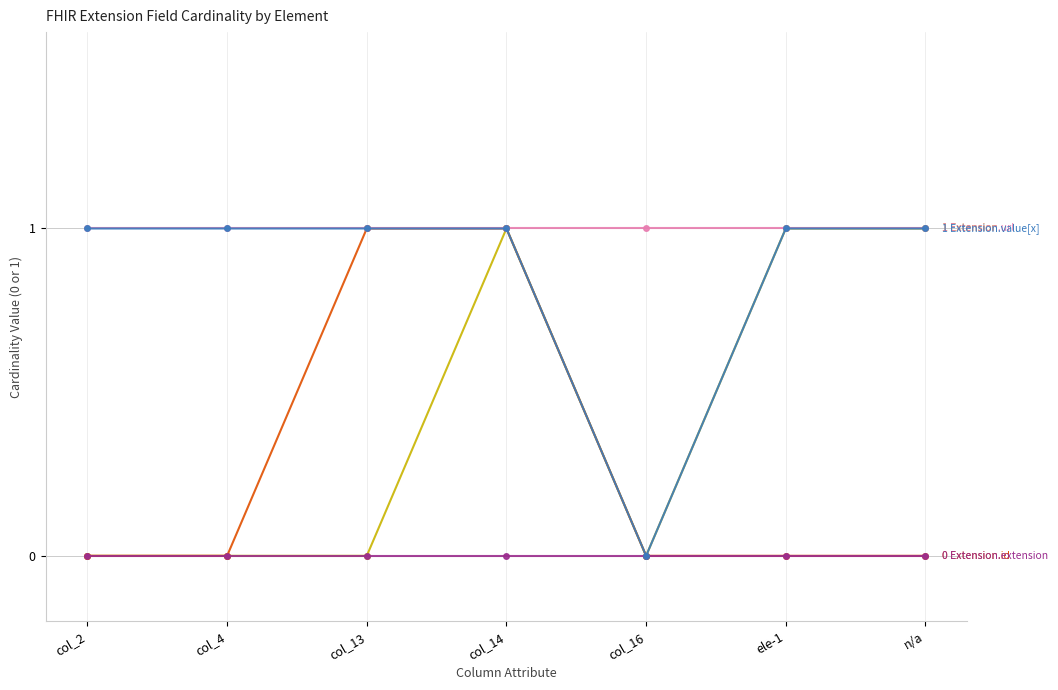

At which category is the sum across all series the highest?

col_14